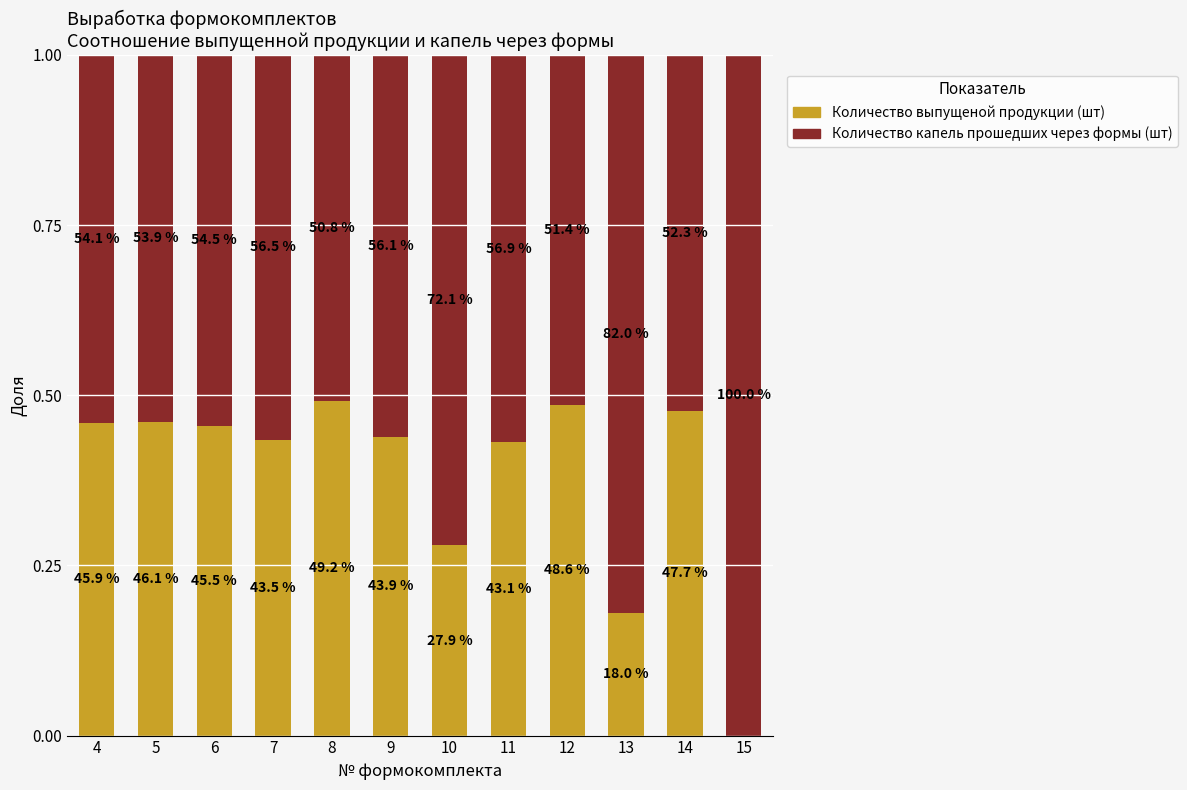

Which series has the widest spread of values?

Количество капель прошедших через формы (шт)